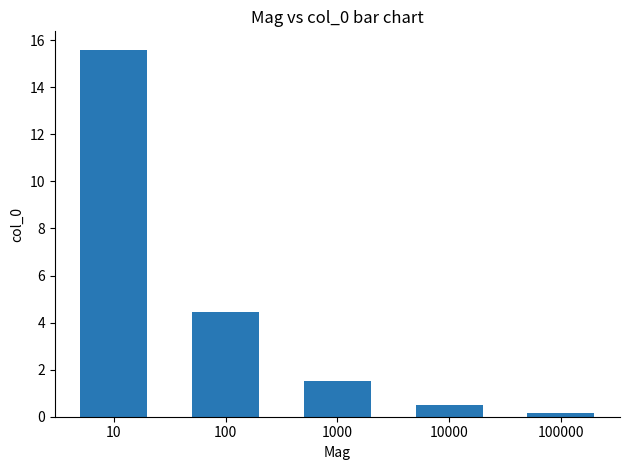

What is the difference between the second highest and second lowest values?

4.0